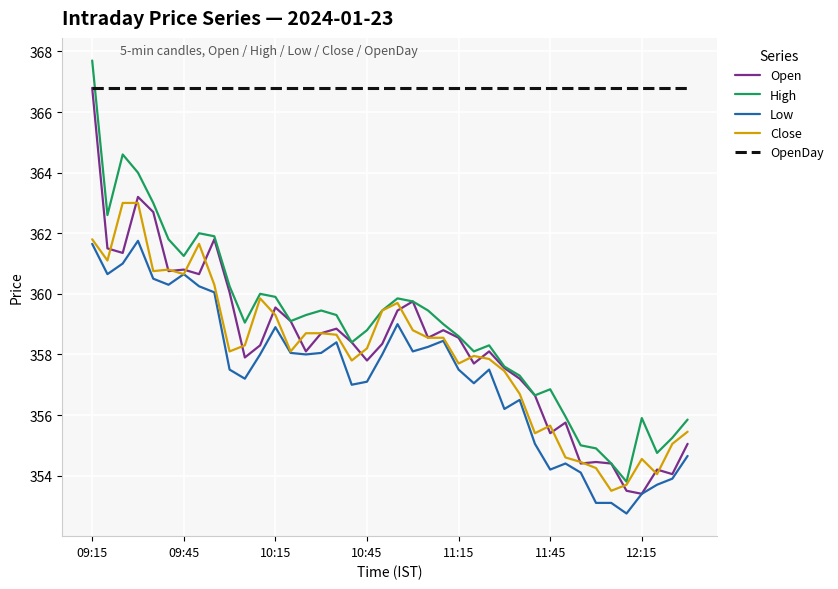

True or false: Low and High cross at least once.

False